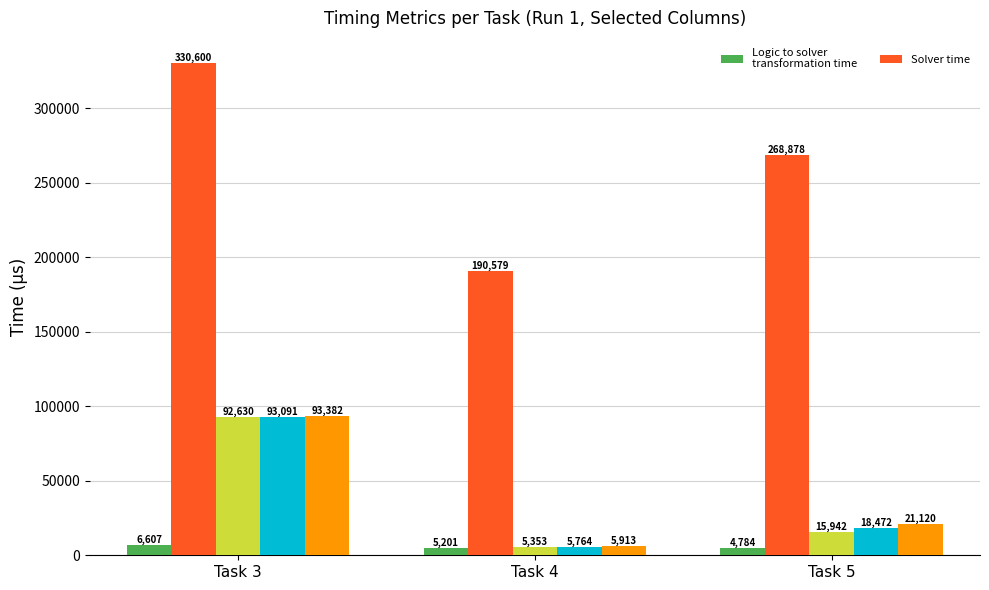

What is the smallest value displayed?

4784